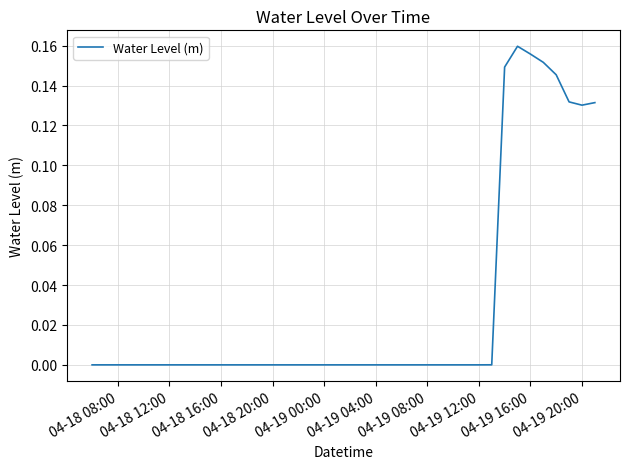

The value at 04-18 20:00 is -0.0. True or false?

True